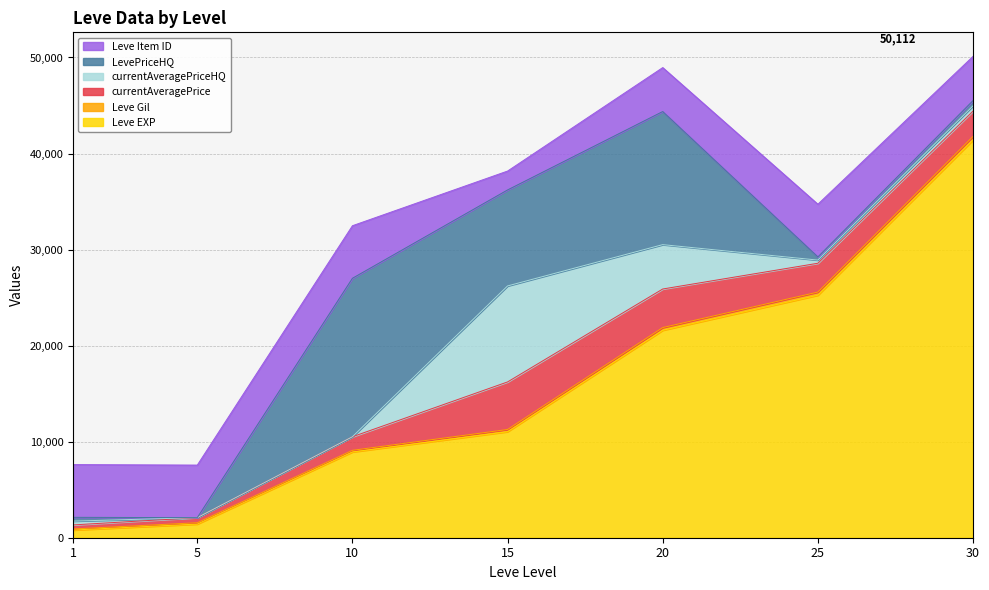

Where does the Leve Gil series first go above 230?

20